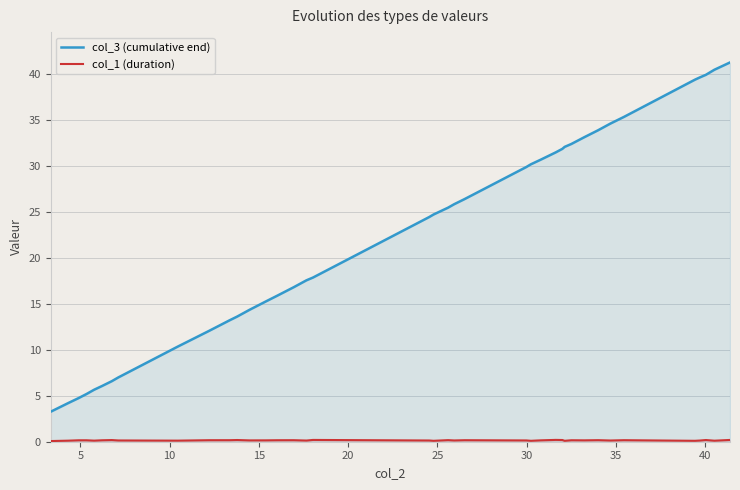

What is the highest value of the col_3 (cumulative end) series?

41.2